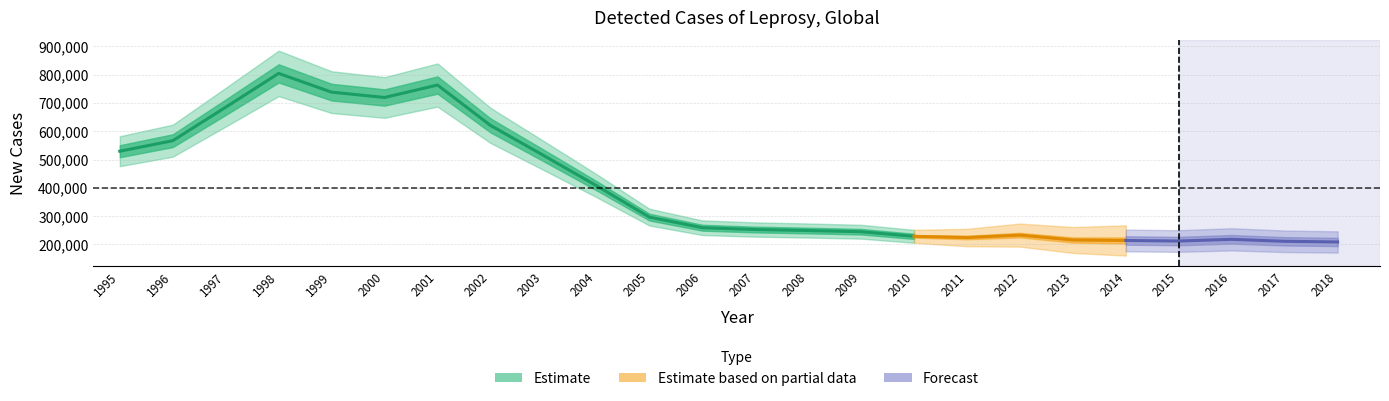

Rank the categories by value from highest to lowest.

1998, 2001, 1999, 2000, 1997, 2002, 1996, 1995, 2003, 2004, 2005, 2006, 2007, 2008, 2009, 2012, 2010, 2011, 2016, 2013, 2014, 2015, 2017, 2018